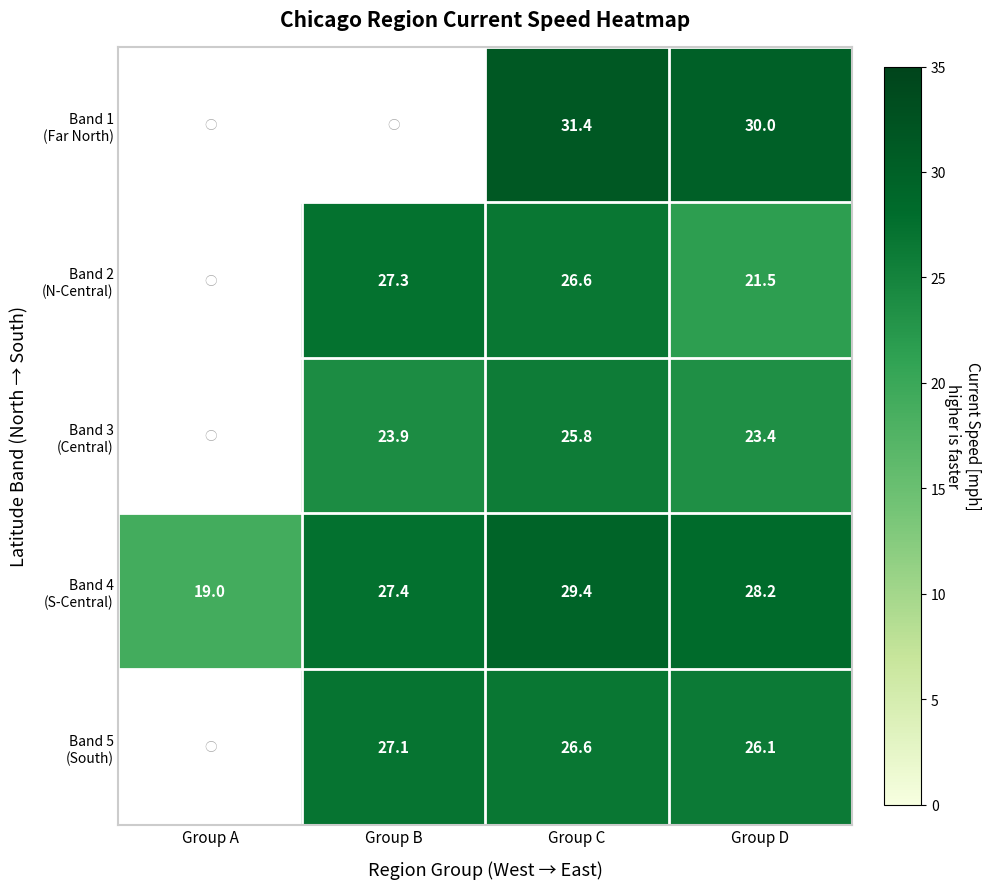

Count the number of data series in this chart.

5